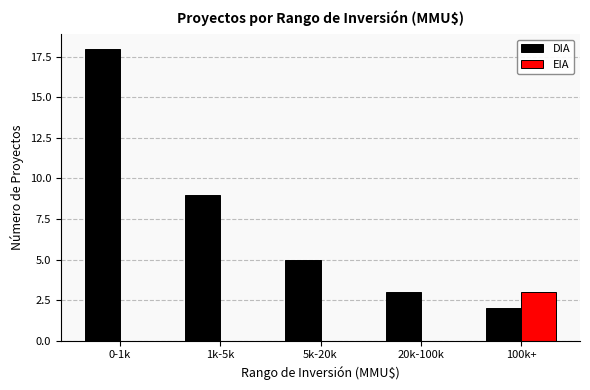

Between 20k-100k and 100k+, which series saw the biggest shift?

EIA